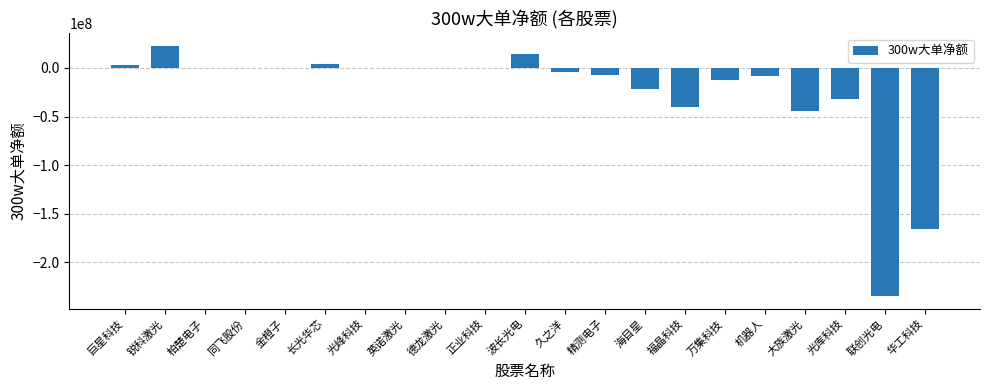

The value at 大族激光 is -43957074. True or false?

True